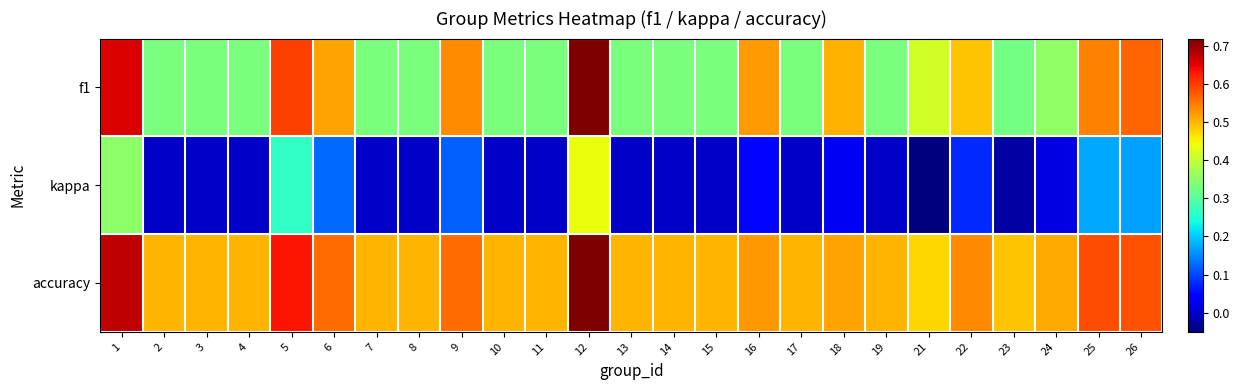

What is the difference between the highest and lowest values at 2?

0.5